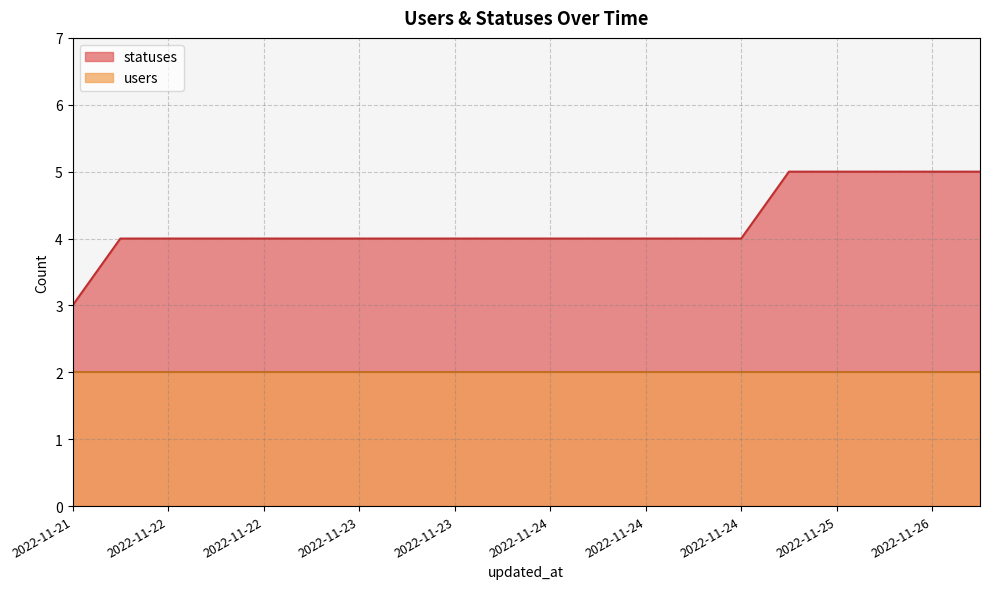

What is the difference between the maximum and second lowest values?

1